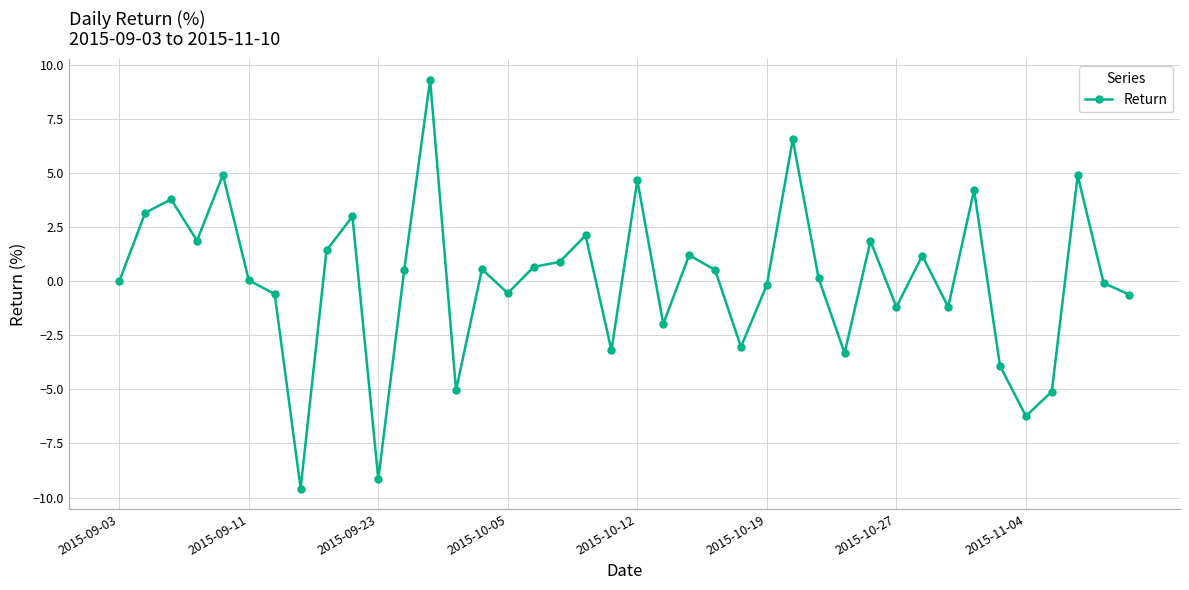

What is the value of the 16th point from the left?

-0.6